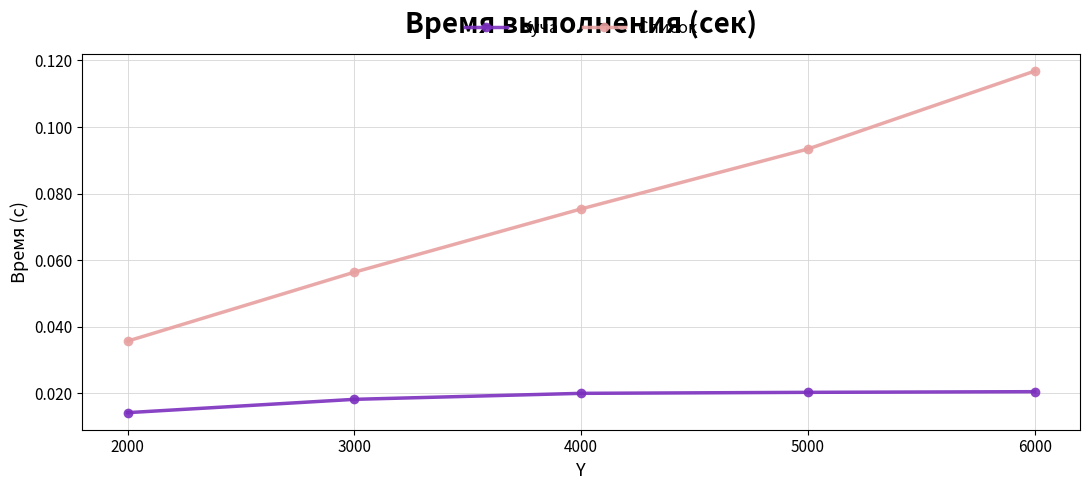

List the series in order of their peak value, lowest first.

Куча, Список